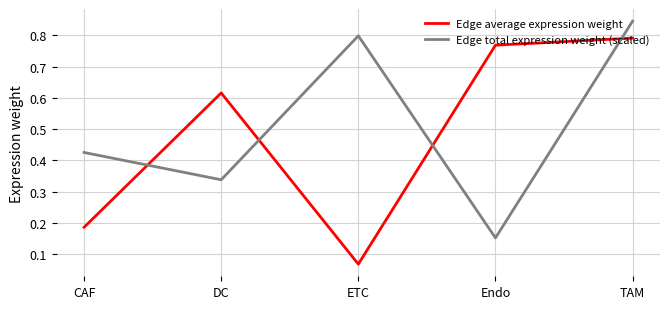

What is the sum of the Edge total expression weight (scaled) values at TAM and DC?

1.2